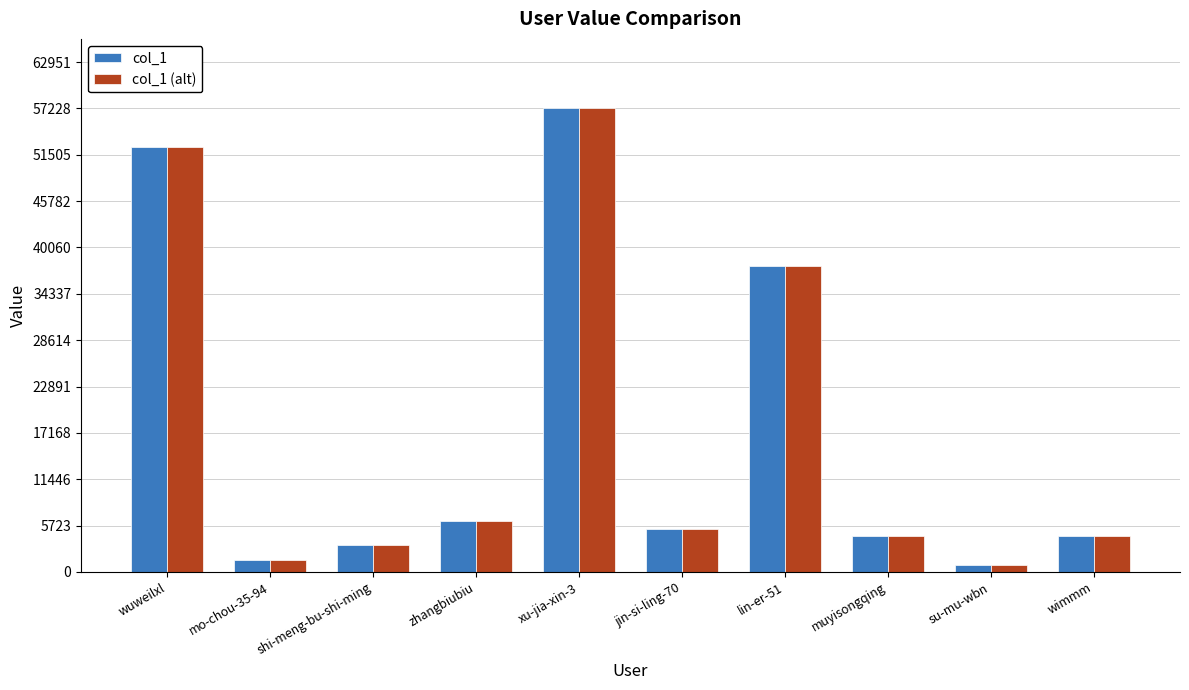

At which category is the sum across all series the highest?

xu-jia-xin-3